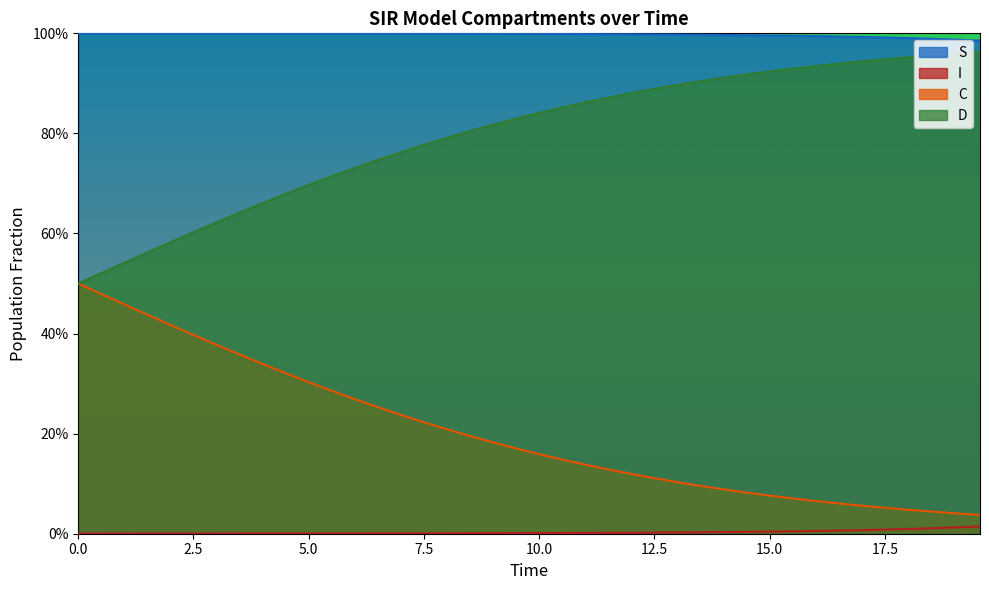

Reading left to right, extract all data points from this chart.

S: 1.0	1.0	1.0	1.0	1.0	1.0	1.0	1.0	1.0	1.0	1.0	1.0	1.0	1.0	1.0	1.0	1.0	1.0	1.0	1.0	1.0	1.0	1.0	1.0	1.0	1.0	1.0	1.0	1.0	1.0	1.0	1.0	1.0	1.0	1.0	1.0	1.0	1.0	1.0	1.0
I: 0.0	0.0	0.0	0.0	0.0	0.0	0.0	0.0	0.0	0.0	0.0	0.0	0.0	0.0	0.0	0.0	0.0	0.0	0.0	0.0	0.0	0.0	0.0	0.0	0.0	0.0	0.0	0.0	0.0	0.0	0.0	0.0	0.0	0.0	0.0	0.0	0.0	0.0	0.0	0.0
C: 0.5	0.5	0.5	0.4	0.4	0.4	0.4	0.4	0.3	0.3	0.3	0.3	0.3	0.3	0.2	0.2	0.2	0.2	0.2	0.2	0.2	0.1	0.1	0.1	0.1	0.1	0.1	0.1	0.1	0.1	0.1	0.1	0.1	0.1	0.1	0.1	0.0	0.0	0.0	0.0
D: 0.5	0.5	0.5	0.6	0.6	0.6	0.6	0.6	0.7	0.7	0.7	0.7	0.7	0.7	0.8	0.8	0.8	0.8	0.8	0.8	0.8	0.9	0.9	0.9	0.9	0.9	0.9	0.9	0.9	0.9	0.9	0.9	0.9	0.9	0.9	0.9	1.0	1.0	1.0	1.0